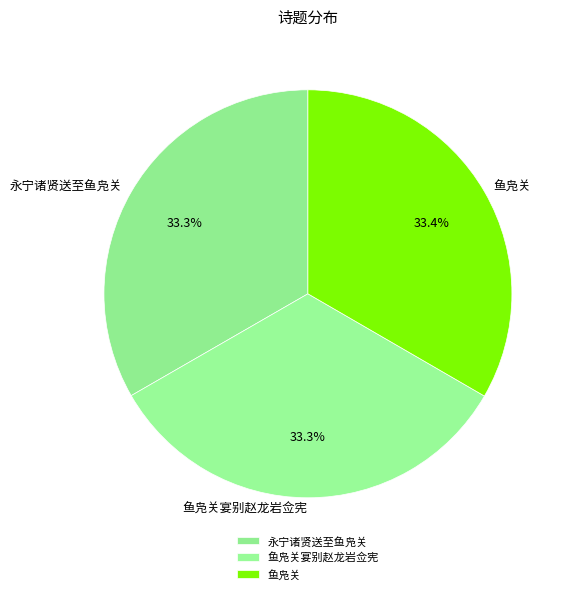

Is there a majority slice in this chart?

No